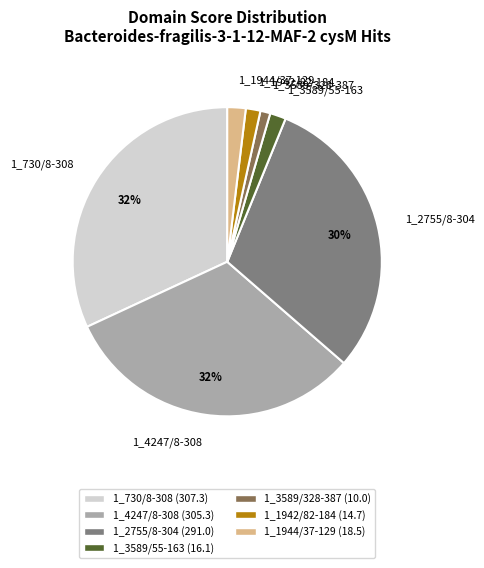

To the nearest percent, what percentage of the pie is 1_730/8-308?

32%